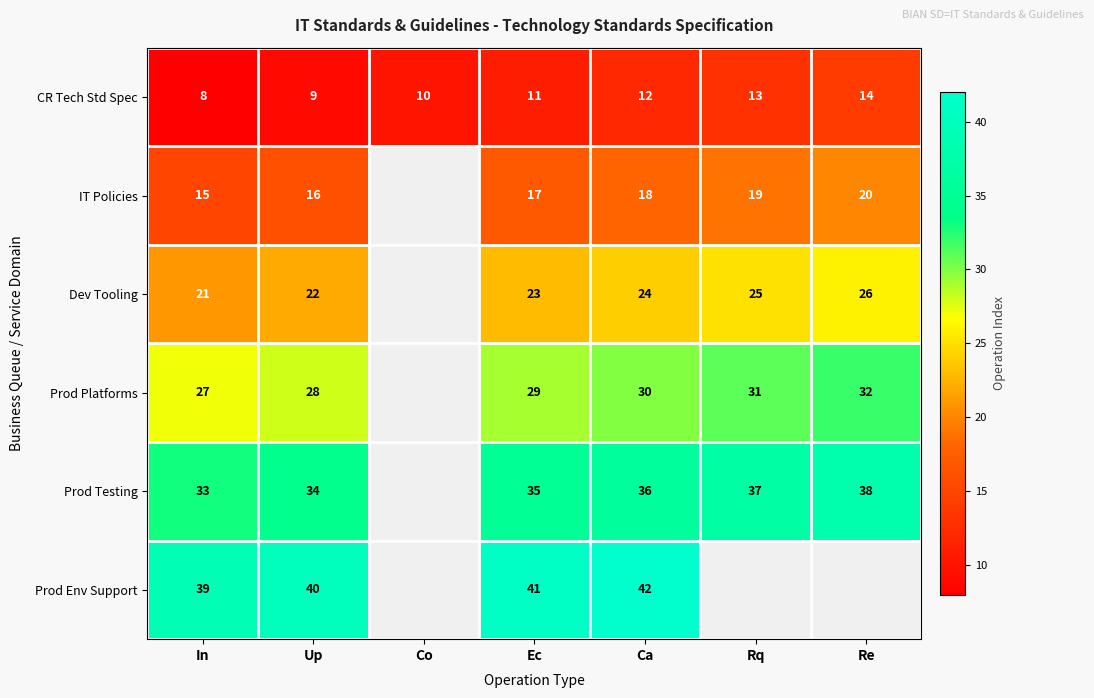

At Ca, list the series in order from smallest to largest.

CR Tech Std Spec, IT Policies, Dev Tooling, Prod Platforms, Prod Testing, Prod Env Support